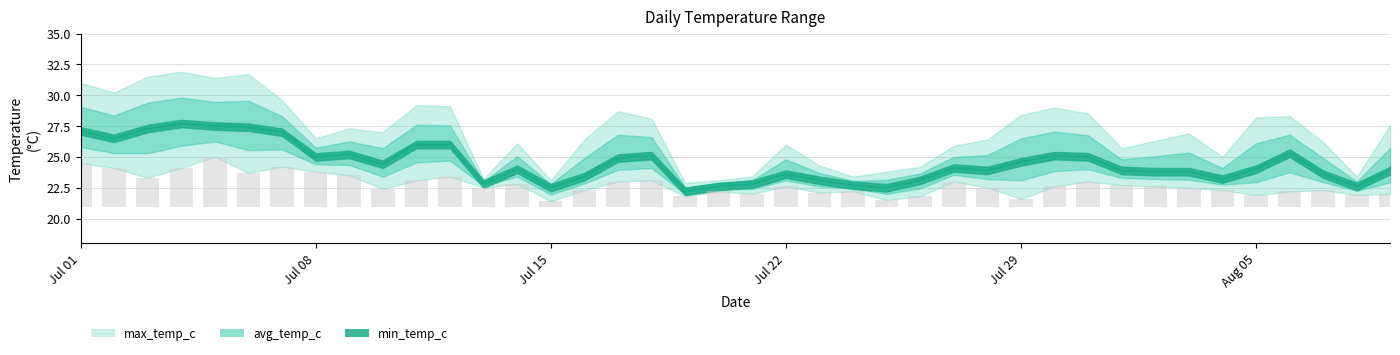

True or false: avg_temp_c has a value of 22.8 at 2024-07-21.

True